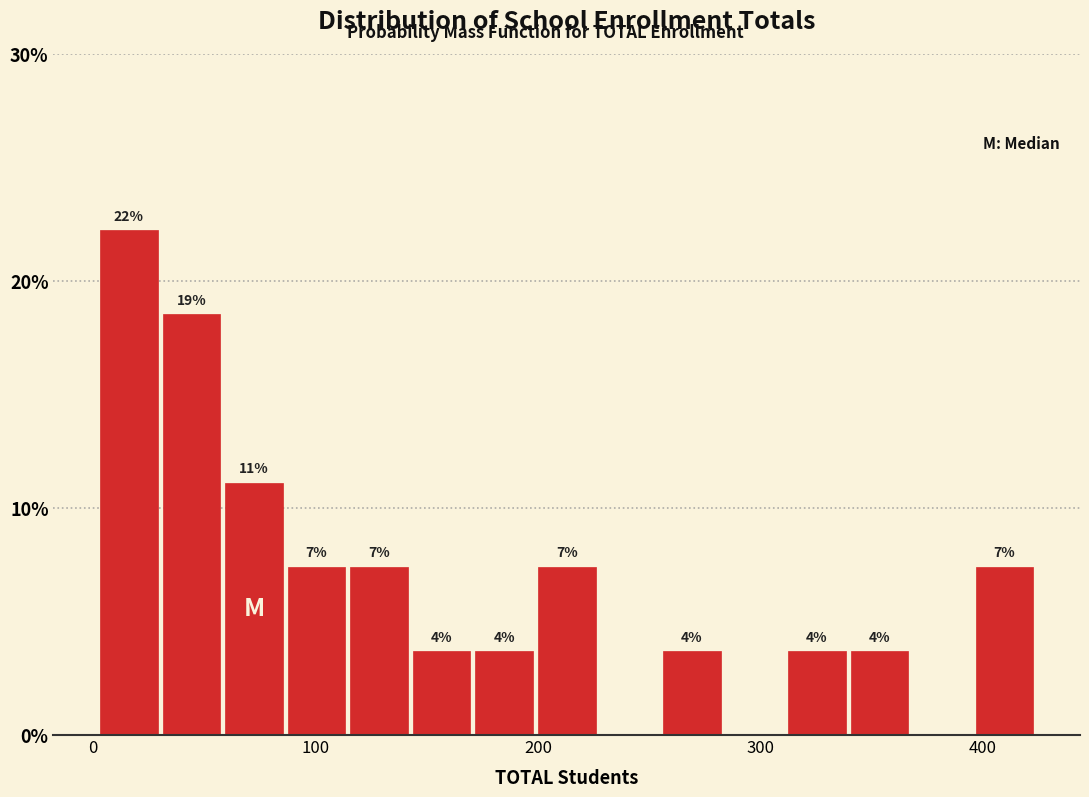

Around what value on the x-axis is the tallest bar? Give the approximate position of its centre, as read against the axis.

20